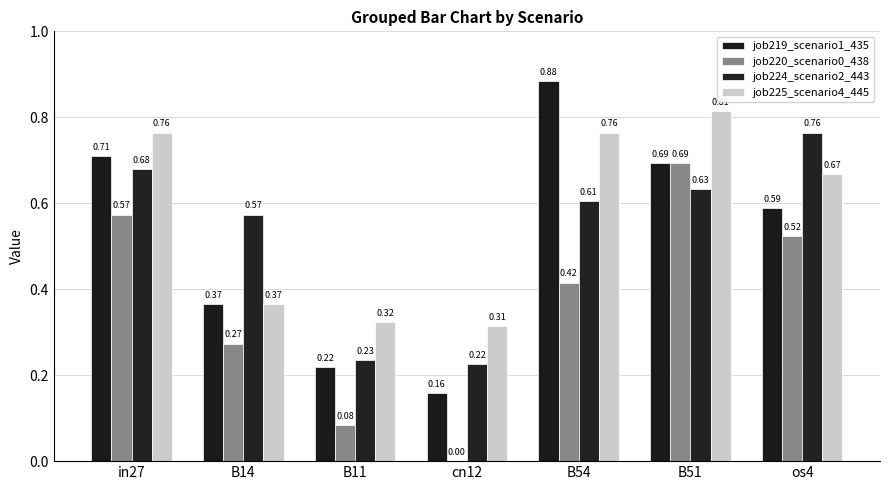

At how many categories does at least one series exceed 0?

7